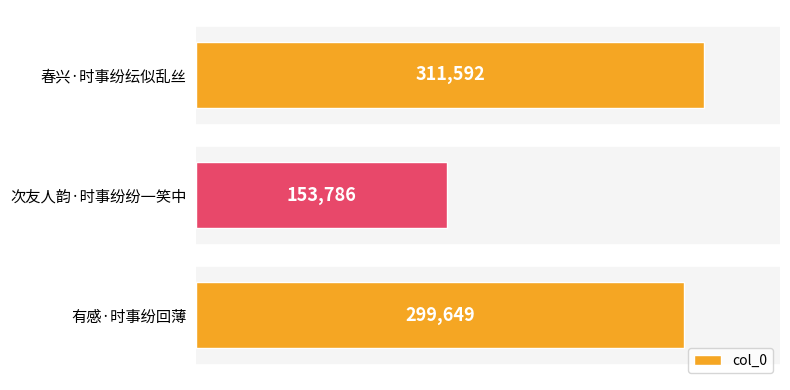

Reading top to bottom, what are all the values shown in this chart?

311592	153786	299649